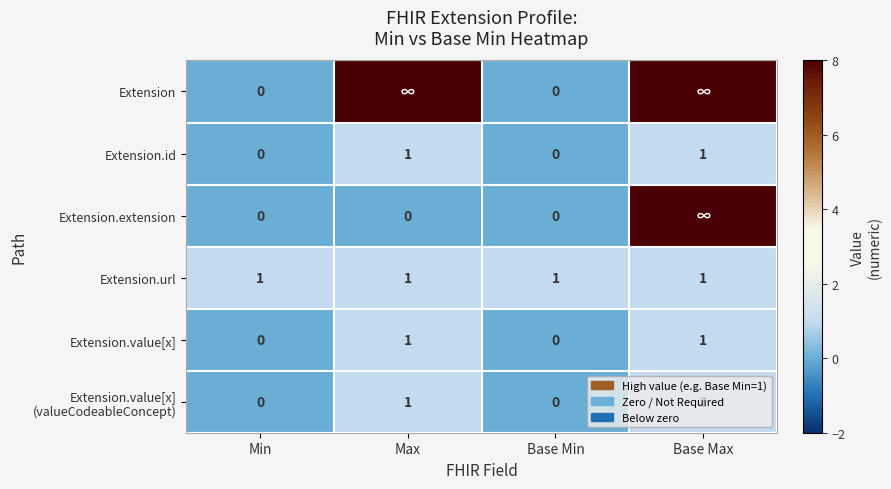

The Extension.url series shows 1 at Min. True or false?

True